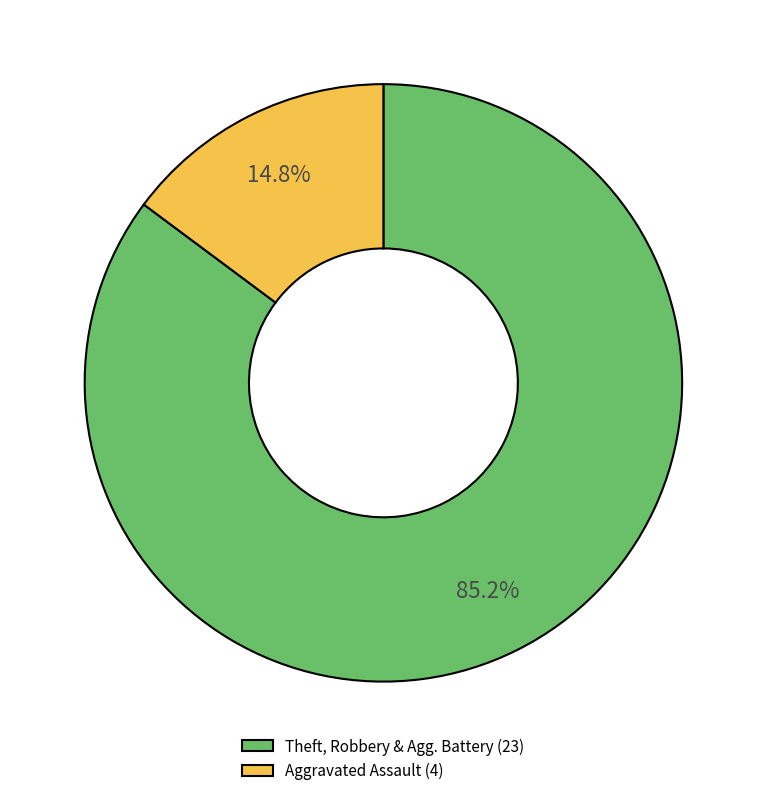

What portion of the pie excludes Aggravated Assault (4)?

85.2%